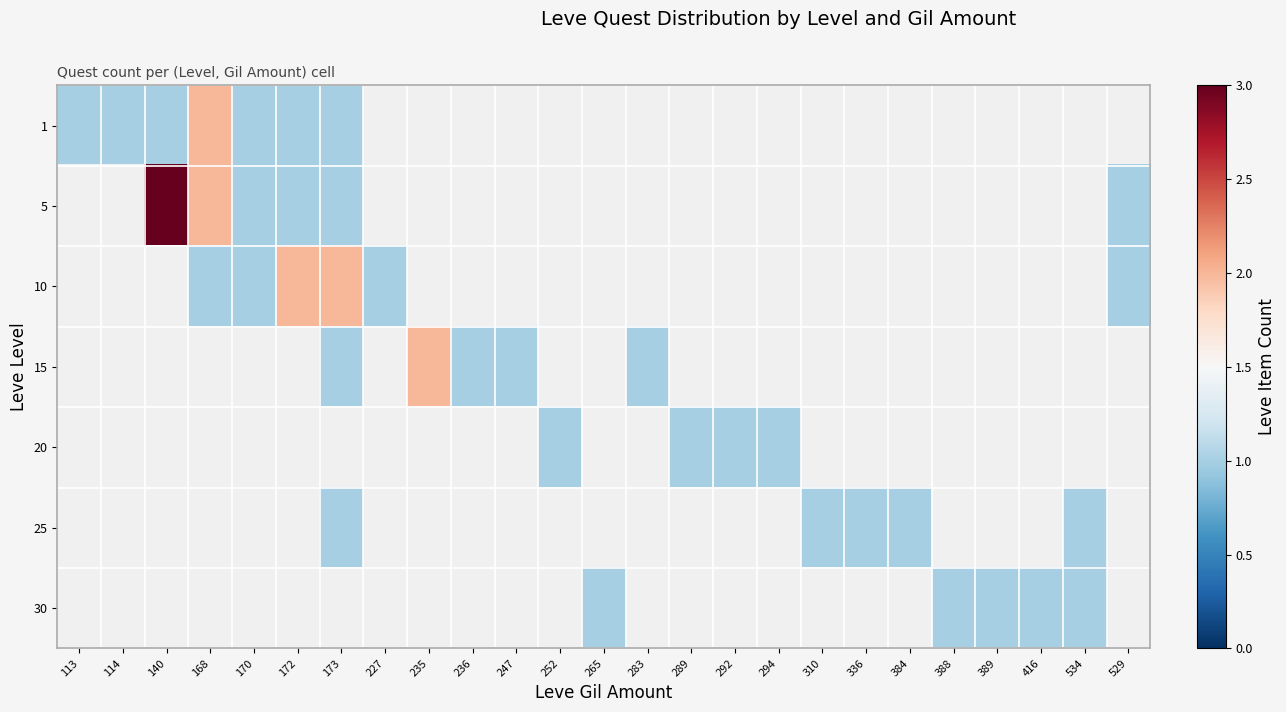

At how many categories does at least one series exceed 2?

1